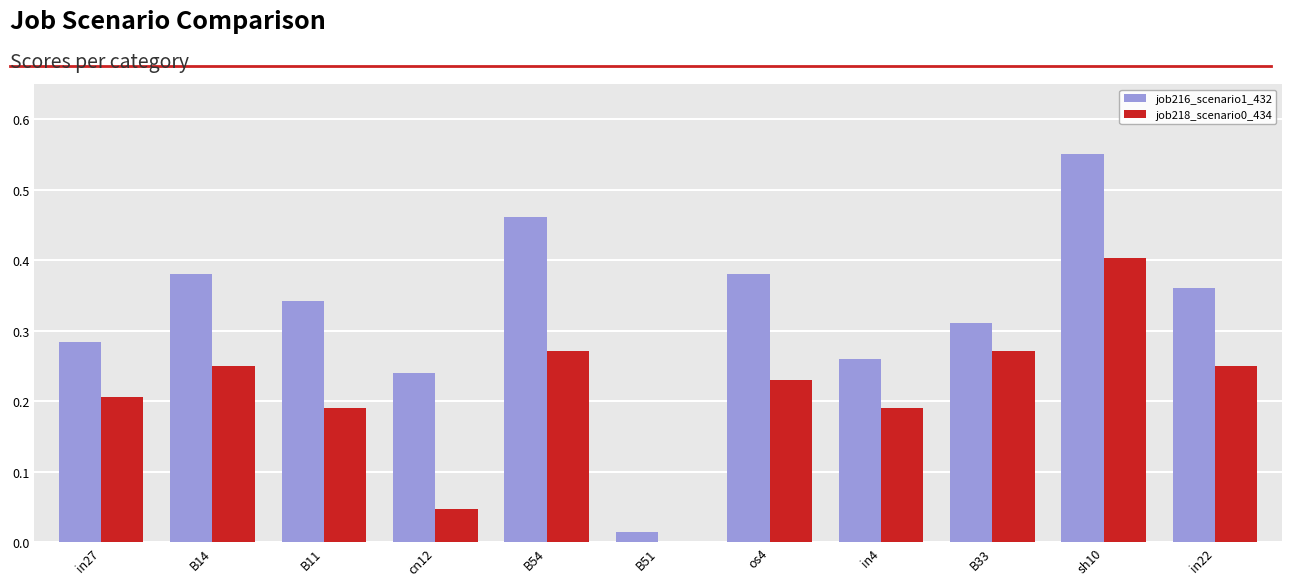

True or false: job218_scenario0_434 has a value of 0.2 at B14.

True